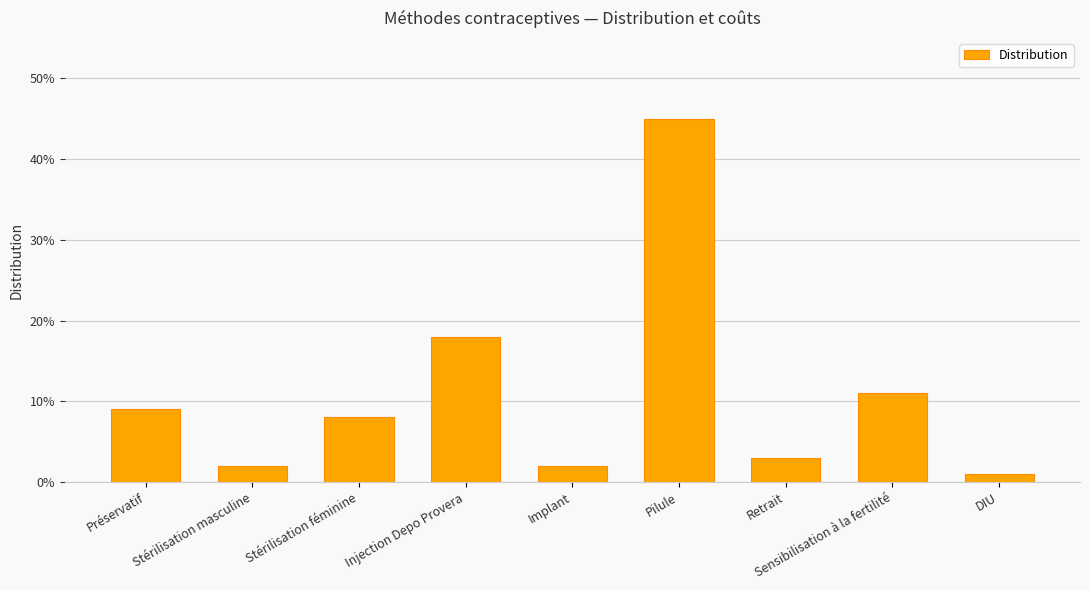

Does the chart contain any negative values?

No